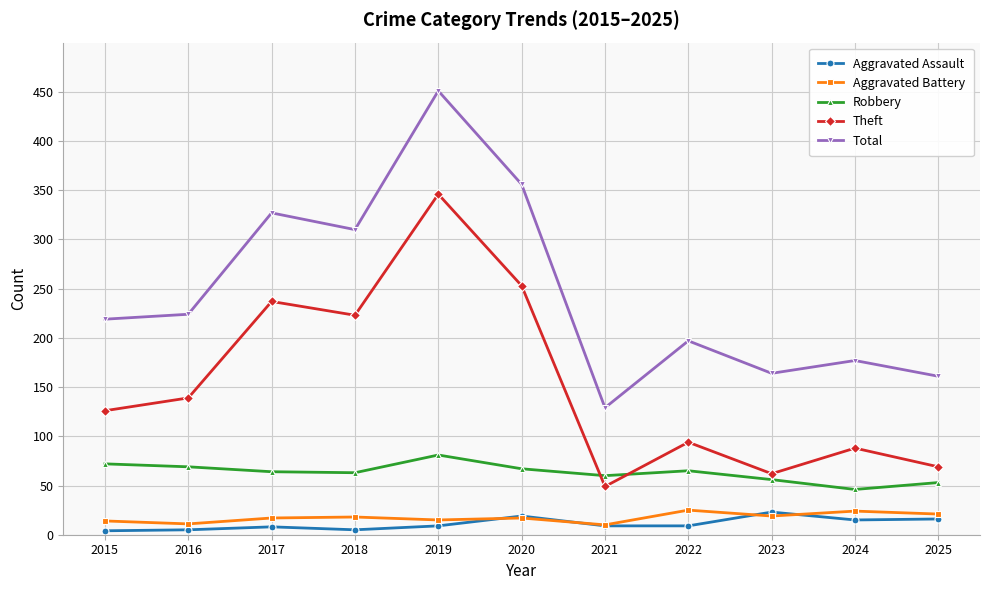

How many intersections are there between Aggravated Assault and Aggravated Battery?

4